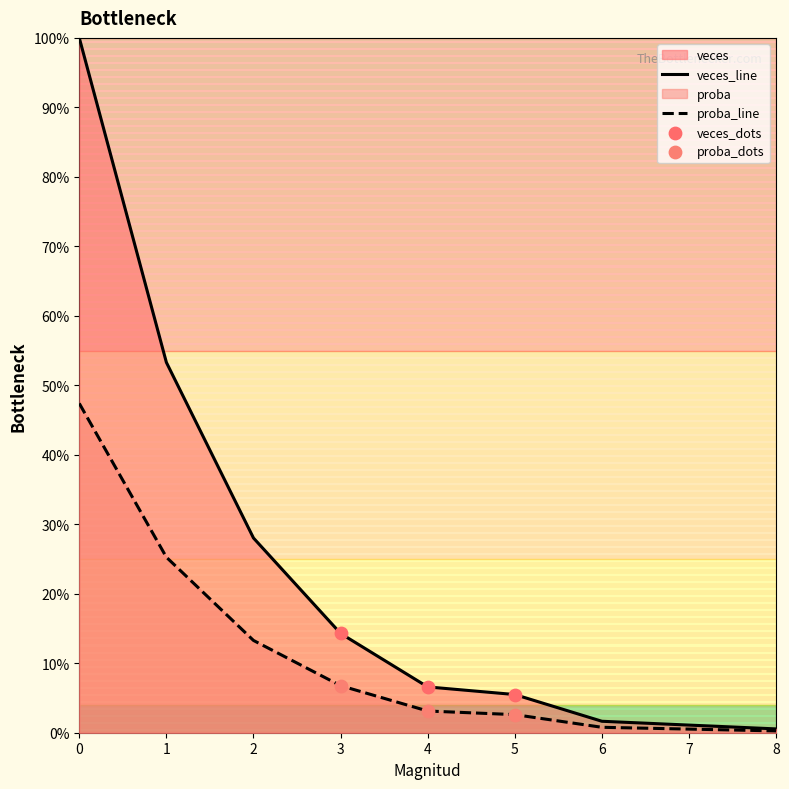

At how many categories does at least one series exceed 0?

9